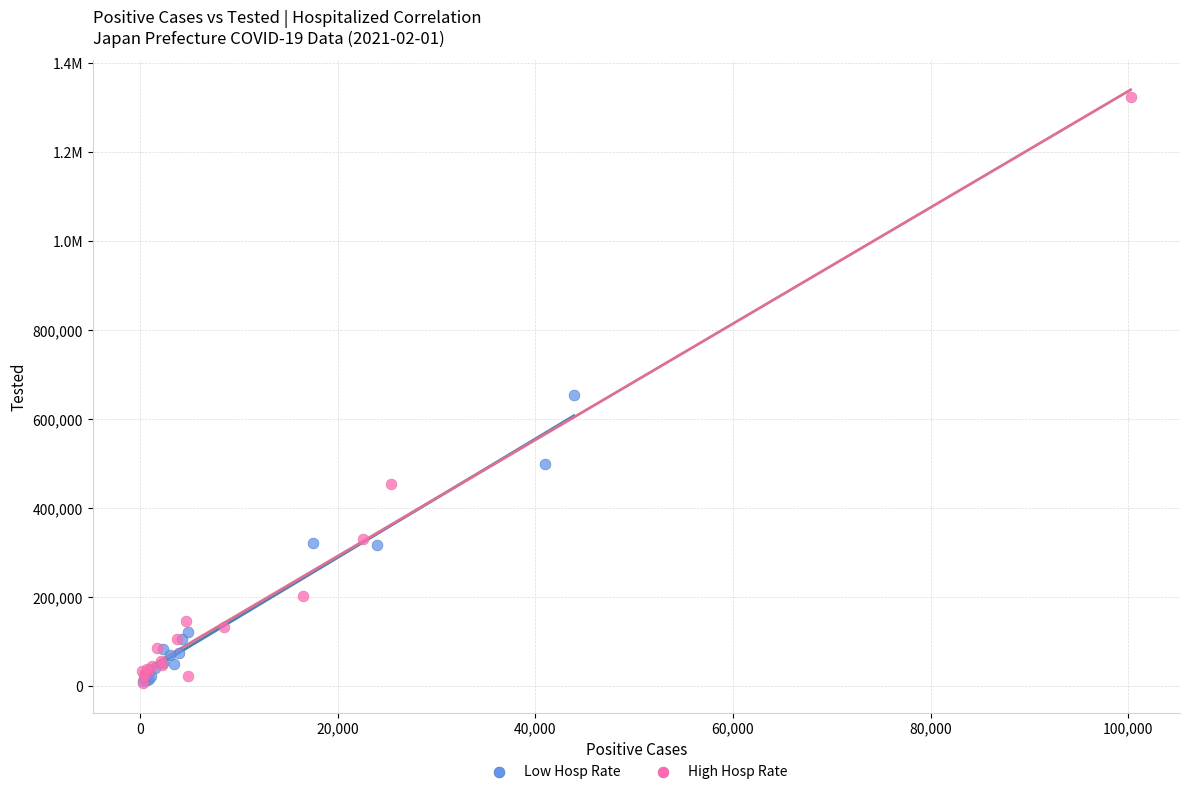

What are all the series names shown in the legend?

Low Hosp Rate, High Hosp Rate